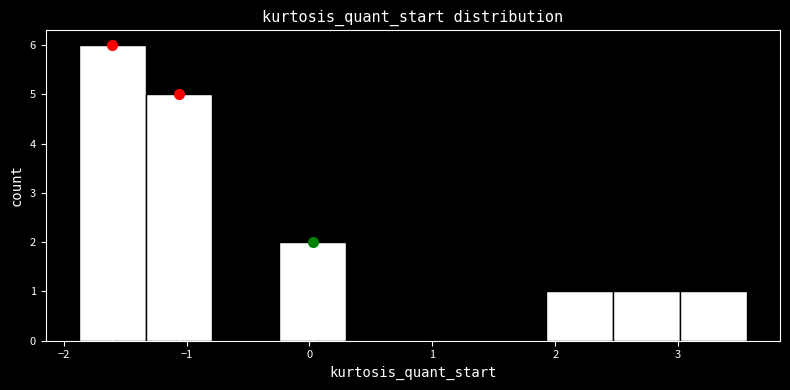

What is the height of the bar covering -1.9 to -1.3 on the x-axis? Neither the bar edges nor the heights are printed on the chart, so give them approximately, as read against the axes.

6